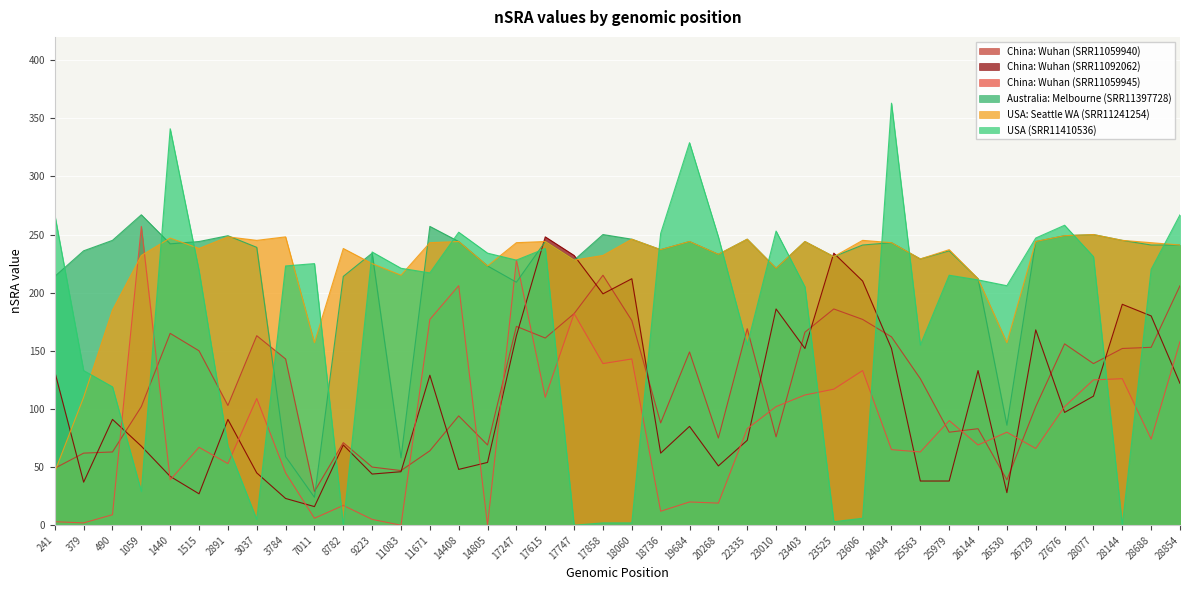

Which category has the highest value in the USA (SRR11410536) series?

24034